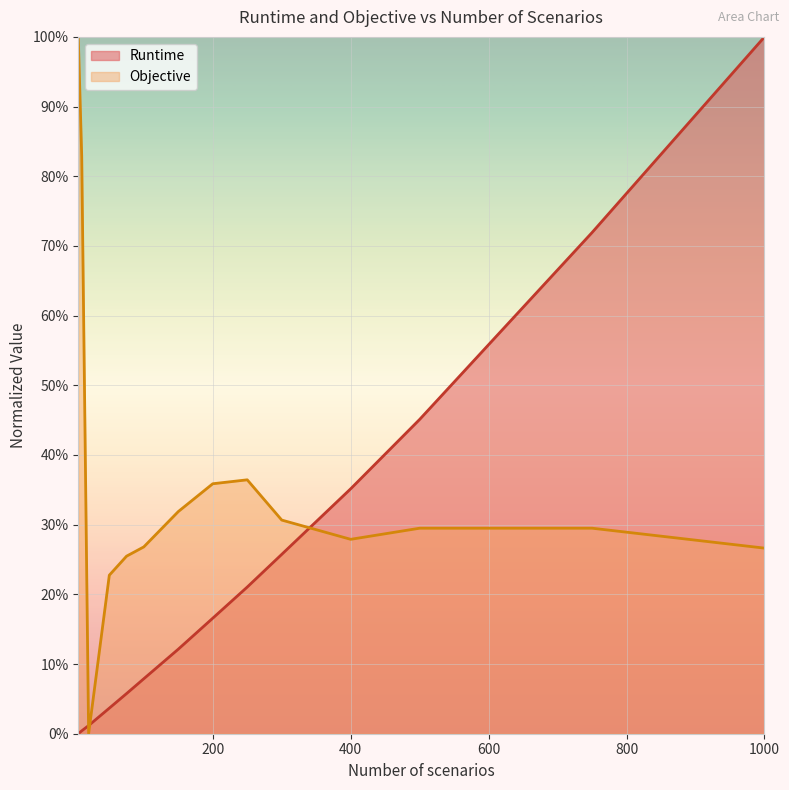

The Runtime series shows 71.9 at 750. True or false?

True